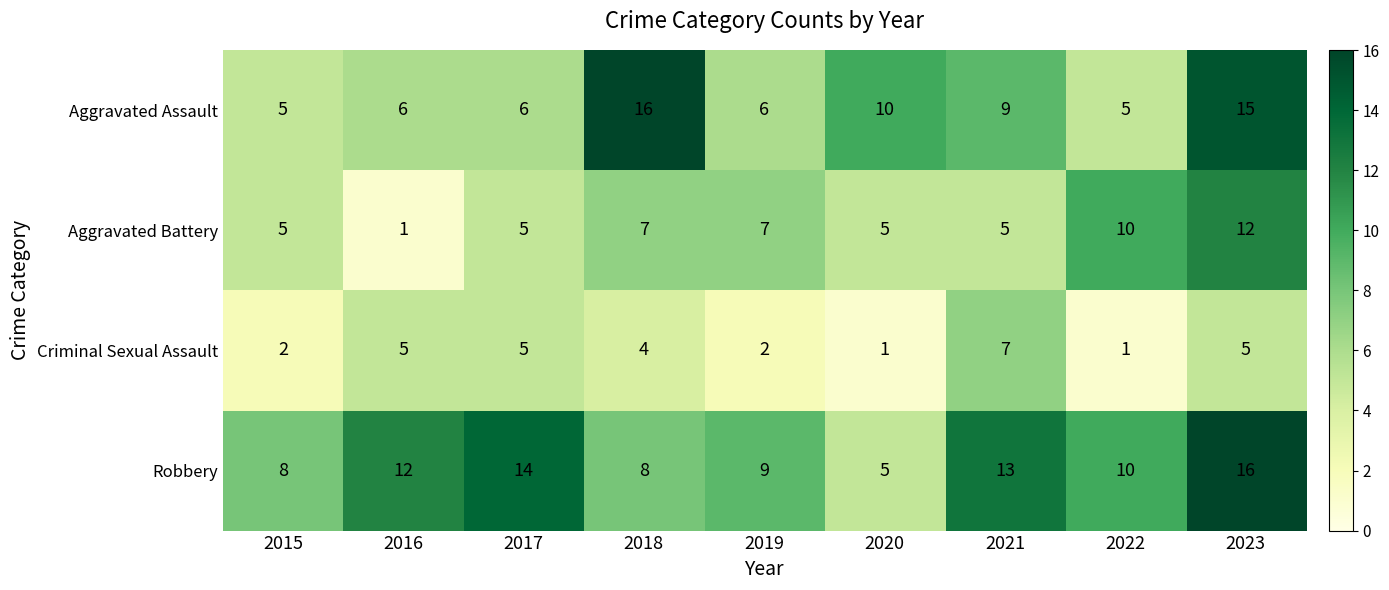

Where is Criminal Sexual Assault nearest to the value 4?

2018